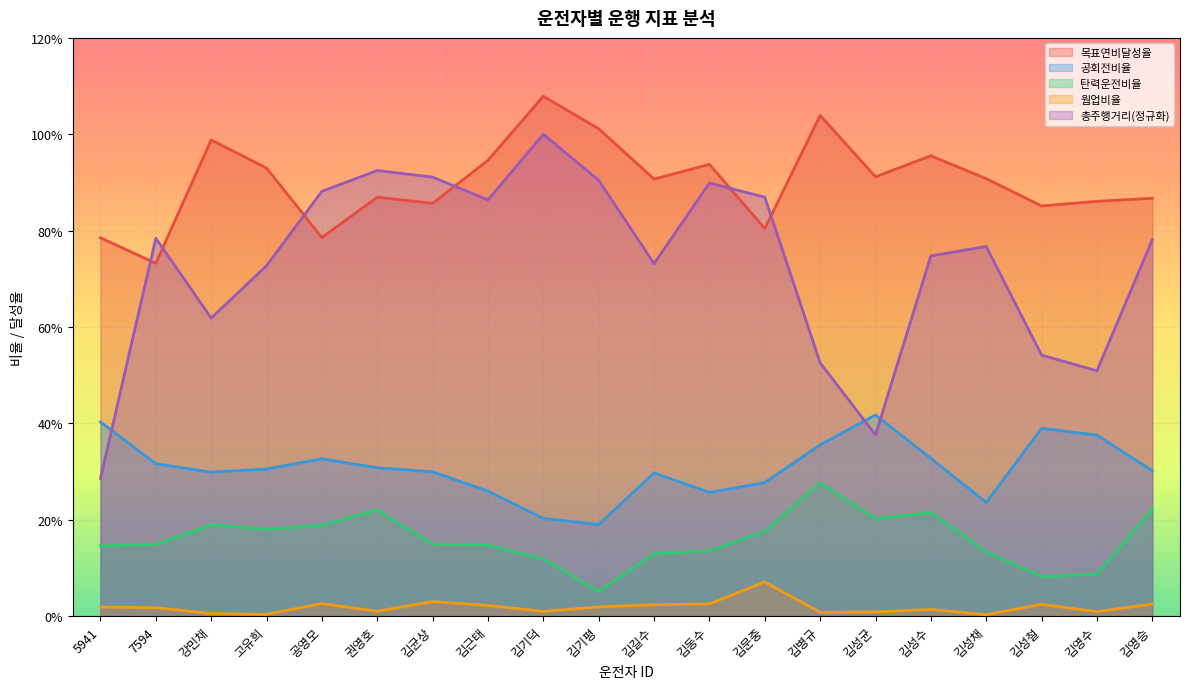

List the series in order of their overall mean, highest first.

목표연비달성율, 총주행거리(정규화), 공회전비율, 탄력운전비율, 웜업비율